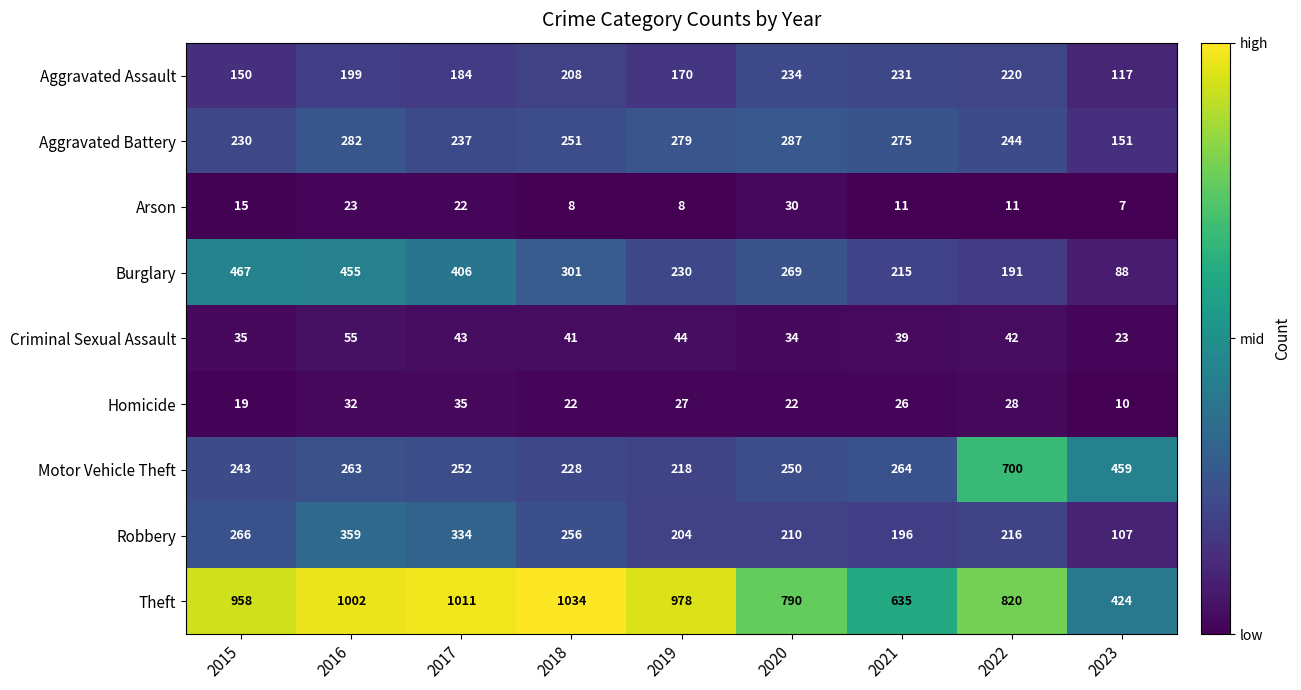

Which series changed the most between 2015 and 2018?

Burglary